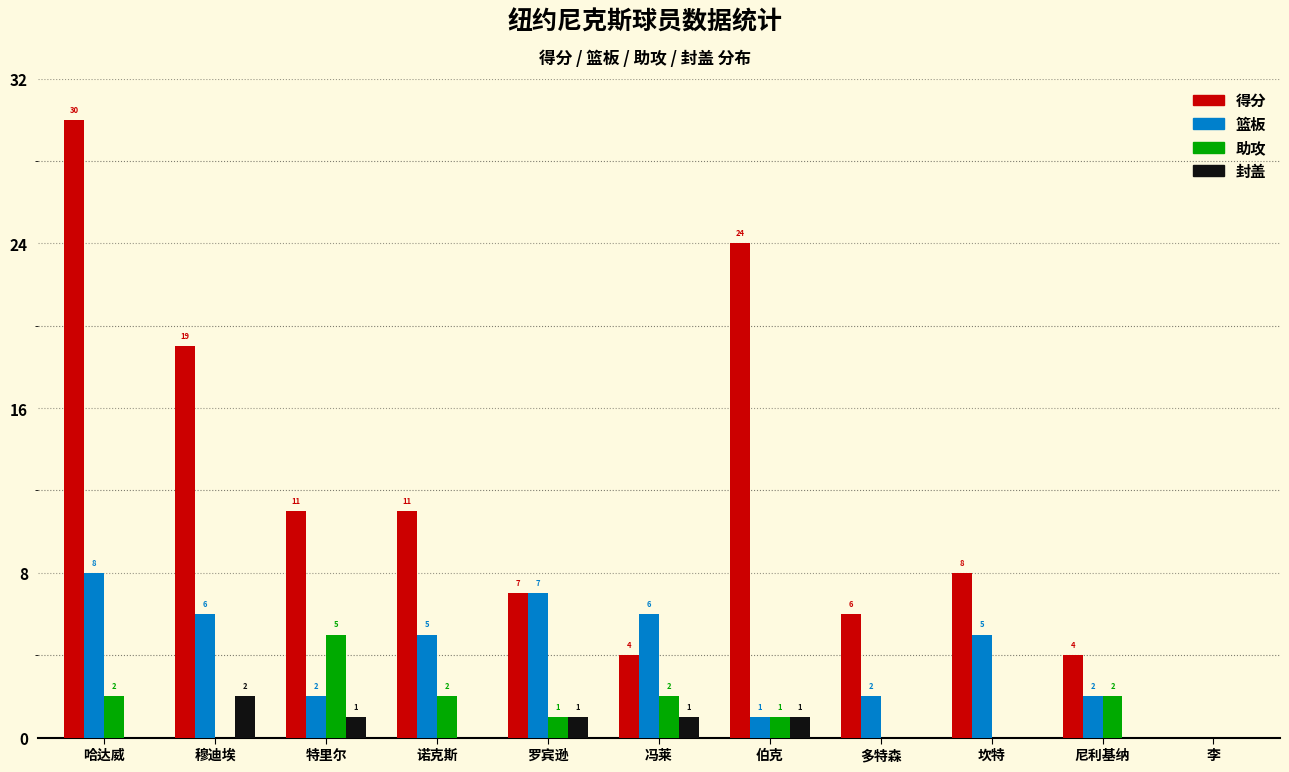

Reading left to right, transcribe all the data shown in this chart.

得分: 哈达威=30	穆迪埃=19	特里尔=11	诺克斯=11	罗宾逊=7	冯莱=4	伯克=24	多特森=6	坎特=8	尼利基纳=4	李=0
篮板: 哈达威=8	穆迪埃=6	特里尔=2	诺克斯=5	罗宾逊=7	冯莱=6	伯克=1	多特森=2	坎特=5	尼利基纳=2	李=0
助攻: 哈达威=2	穆迪埃=0	特里尔=5	诺克斯=2	罗宾逊=1	冯莱=2	伯克=1	多特森=0	坎特=0	尼利基纳=2	李=0
封盖: 哈达威=0	穆迪埃=2	特里尔=1	诺克斯=0	罗宾逊=1	冯莱=1	伯克=1	多特森=0	坎特=0	尼利基纳=0	李=0